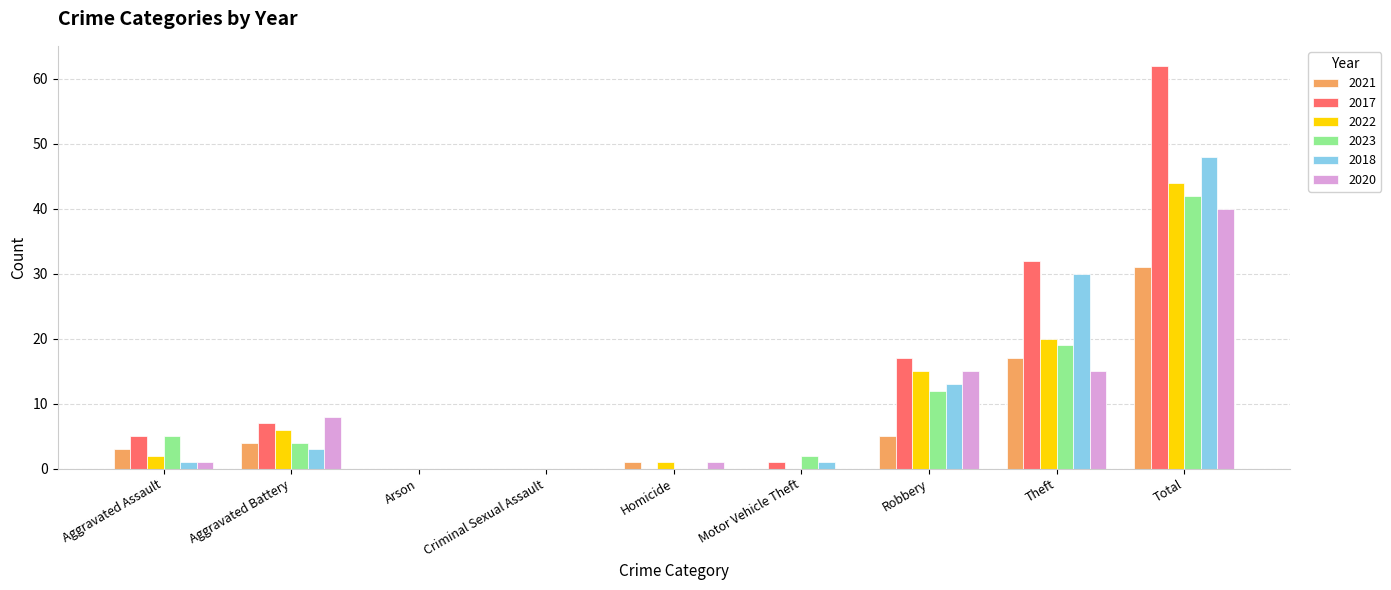

What are all the series names shown in the legend?

2021, 2017, 2022, 2023, 2018, 2020